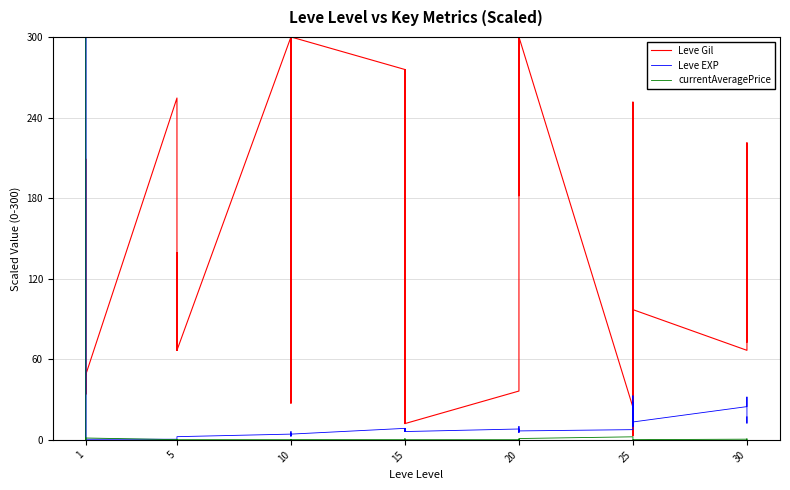

True or false: Leve Gil has more than 2 interior local peaks.

True